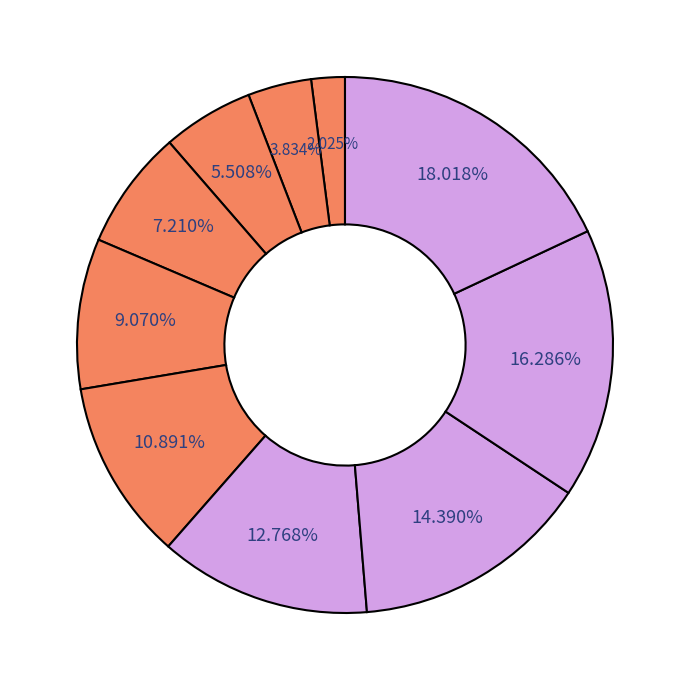

How many slices are in this pie chart?

10